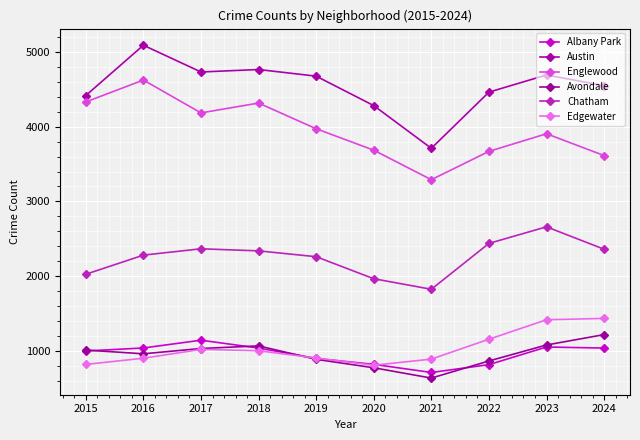

Is this an area chart (filled region under the line)?

No